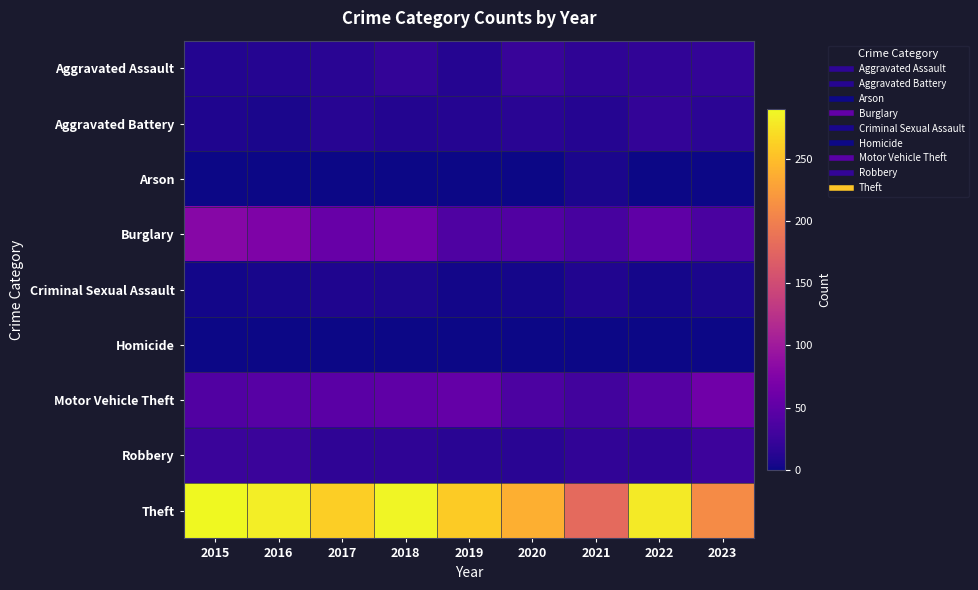

What is the maximum value shown in the chart?

290